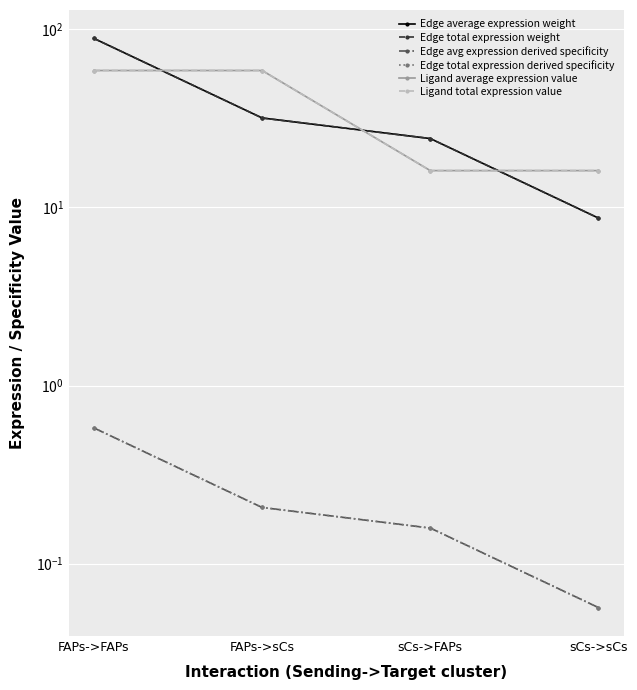

Is the value of Edge average expression weight at FAPs->FAPs greater than the value of Edge total expression weight at FAPs->FAPs?

No